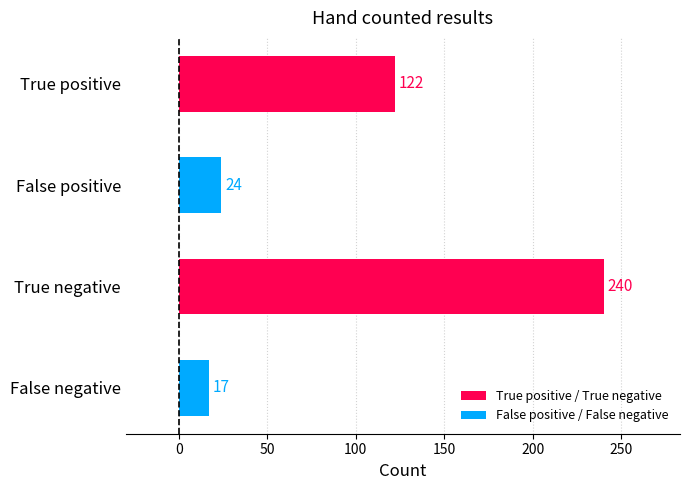

What is the value of the 1st bar from the top?

122